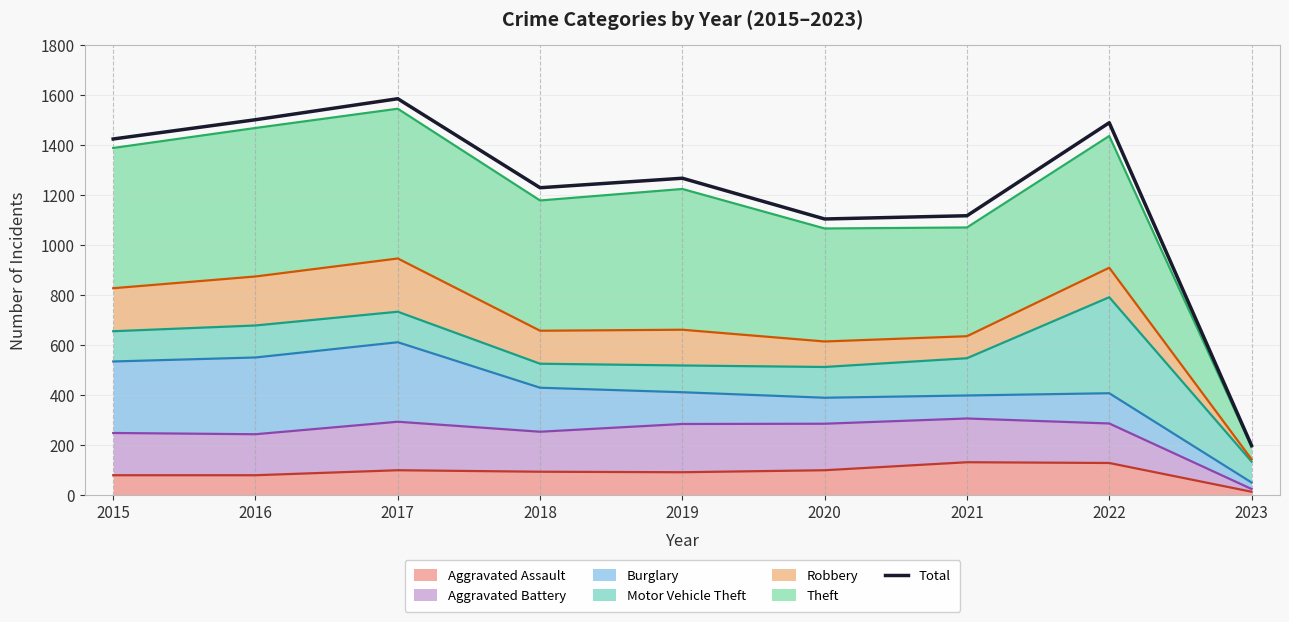

What is the minimum value shown in the chart?

198